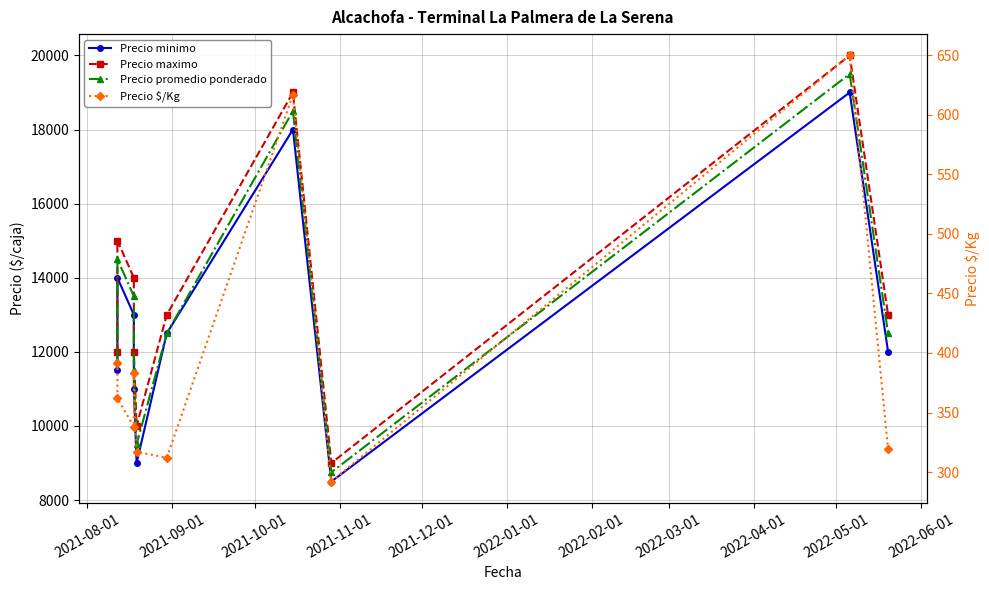

What is the difference between the second highest and second lowest values in the Precio promedio ponderado series?

9000